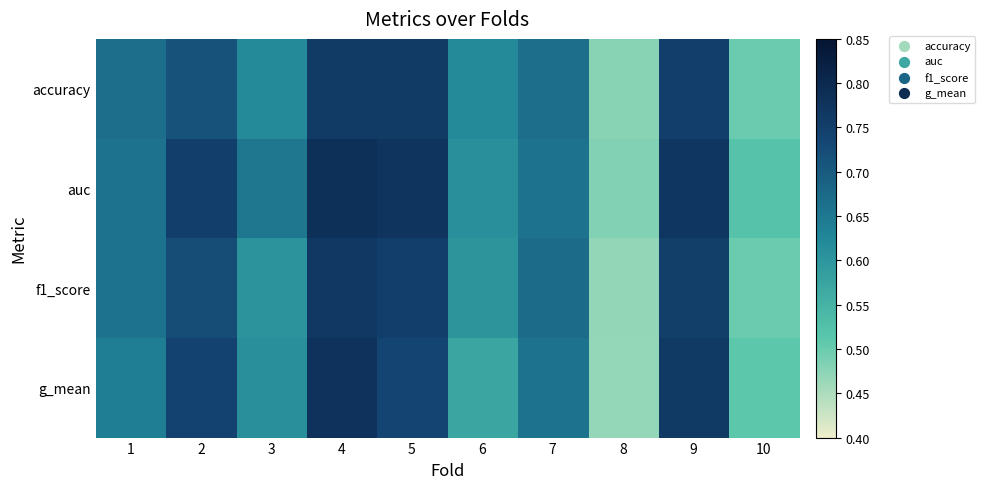

Count the number of data series in this chart.

4